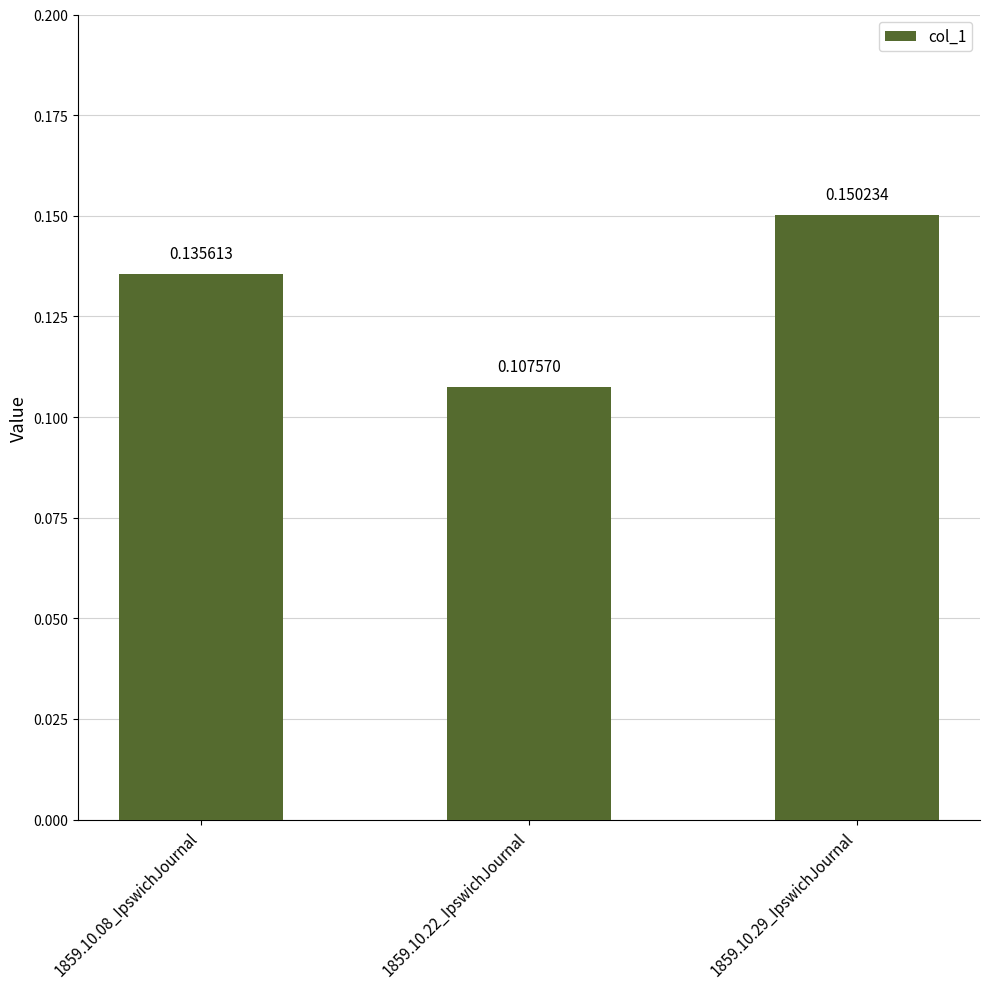

Rank the categories by value from lowest to highest.

1859.10.22_IpswichJournal, 1859.10.08_IpswichJournal, 1859.10.29_IpswichJournal